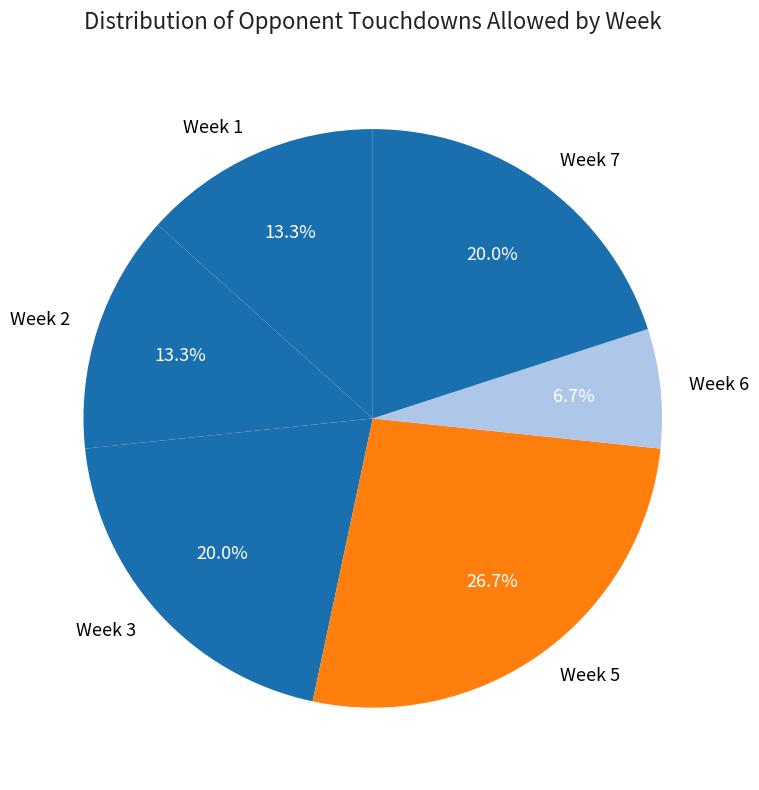

The Week 2 slice represents 27% of the pie. True or false?

False